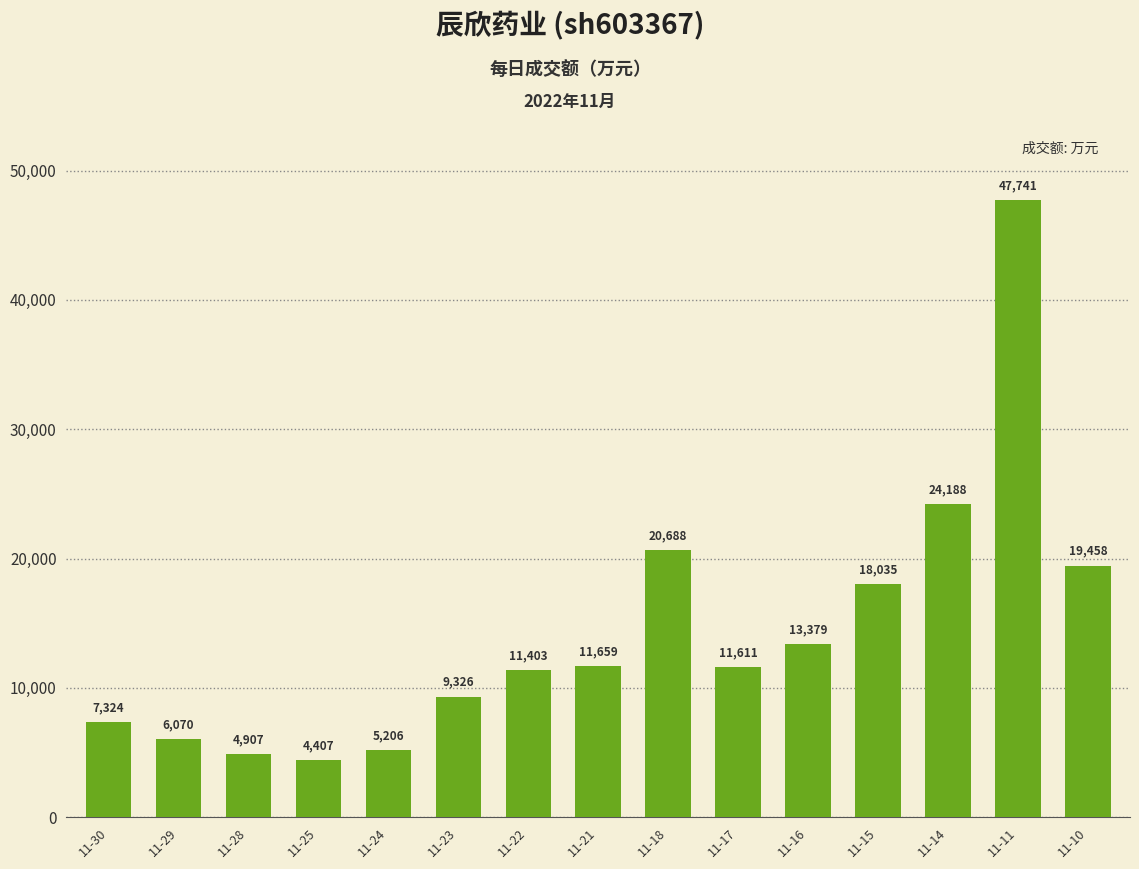

Rank the categories by value from highest to lowest.

11-11, 11-14, 11-18, 11-10, 11-15, 11-16, 11-21, 11-17, 11-22, 11-23, 11-30, 11-29, 11-24, 11-28, 11-25